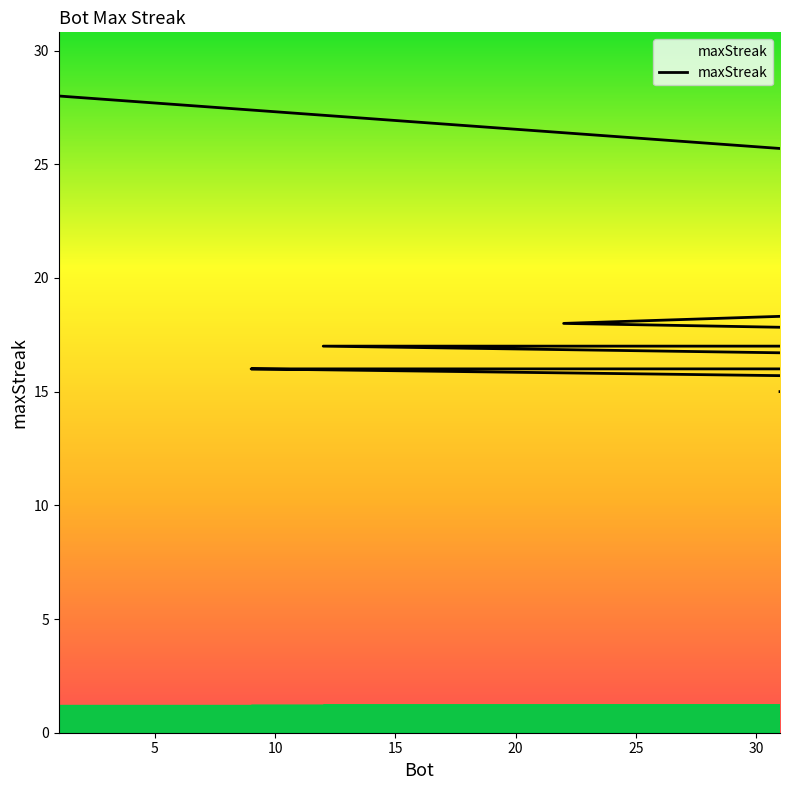

What is the label of the 15th point from the right?

25